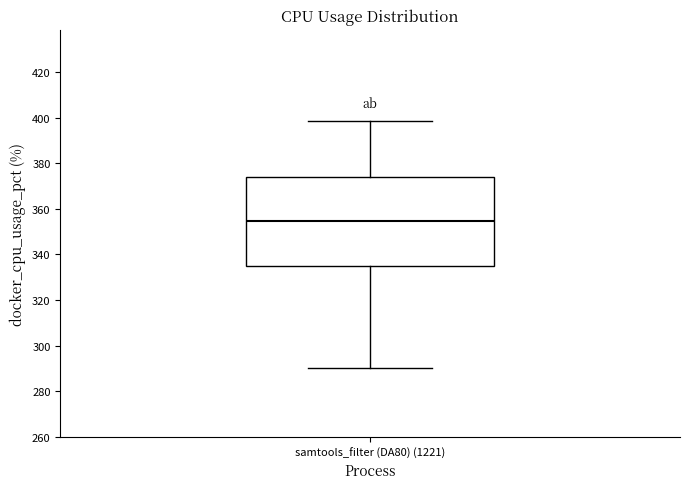

Where is the upper edge of the box for samtools_filter (DA80) (1221) on the y-axis? The values are not printed on the chart, so give them approximately, as read against the axis.

374